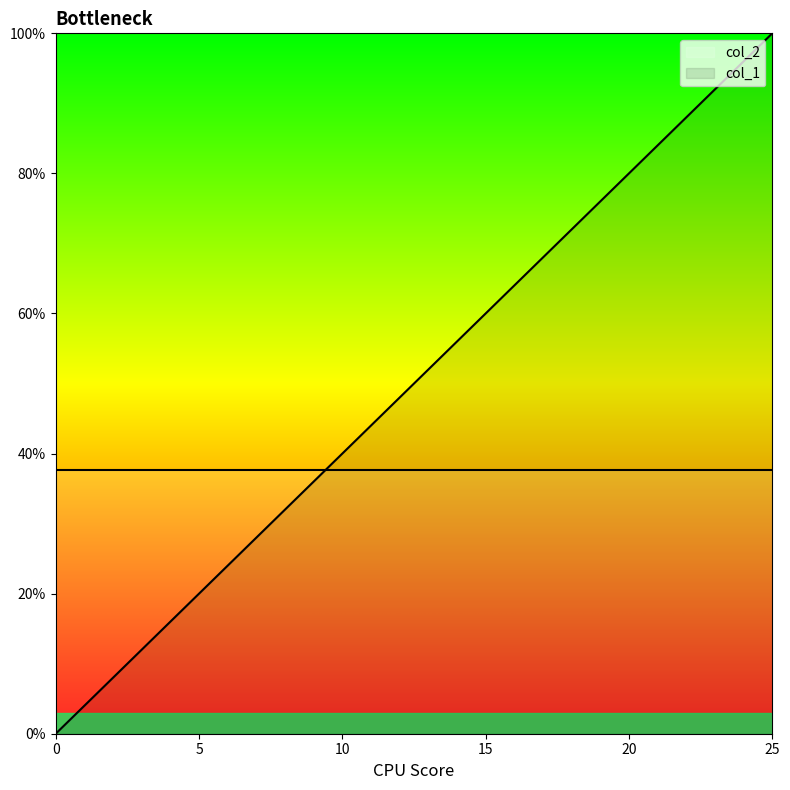

The value at 7 is 0.3. True or false?

True